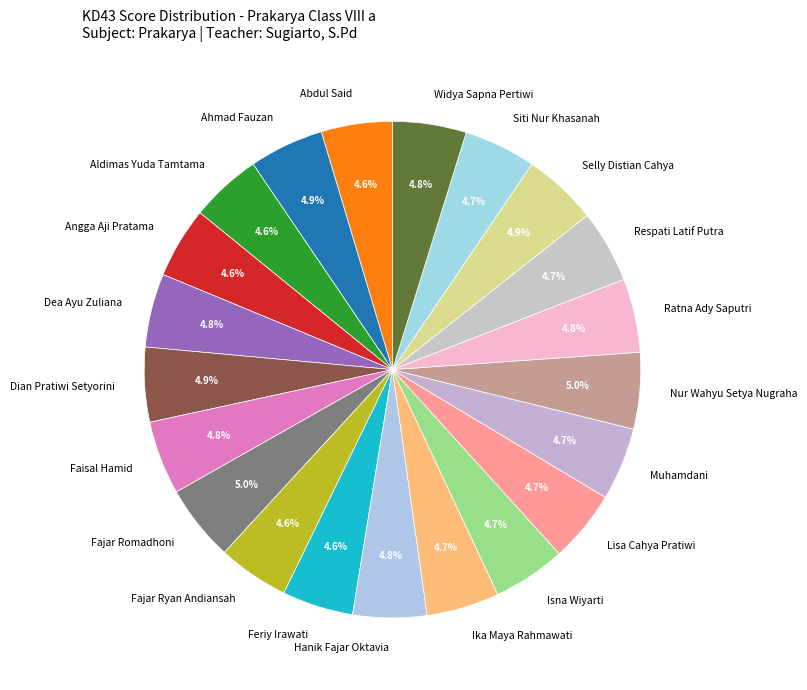

True or false: Fajar Ryan Andiansah accounts for 5% of the total.

True